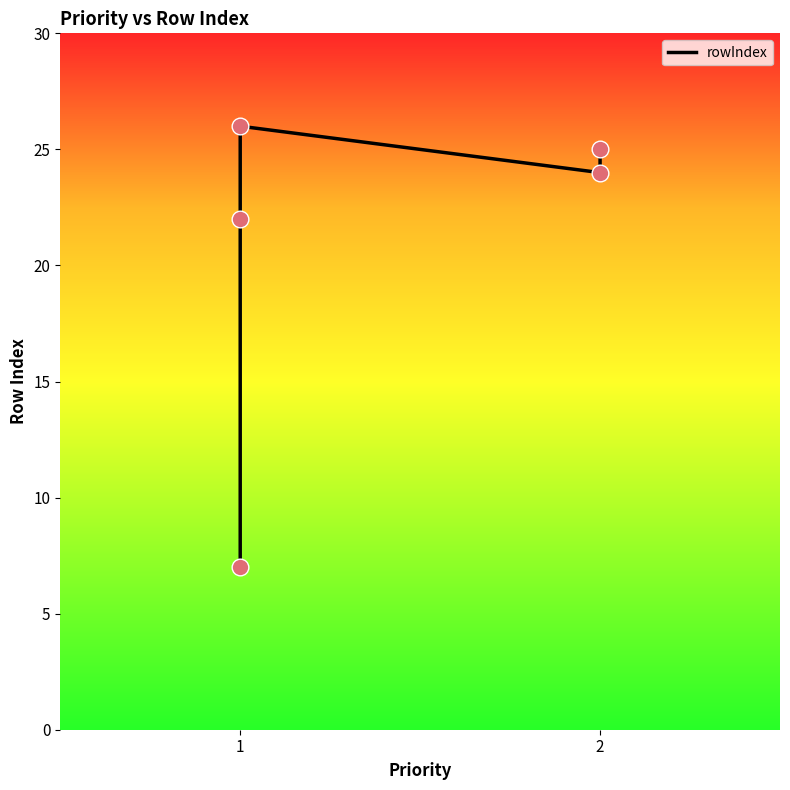

What is the change in value from 1 to 2?

+3